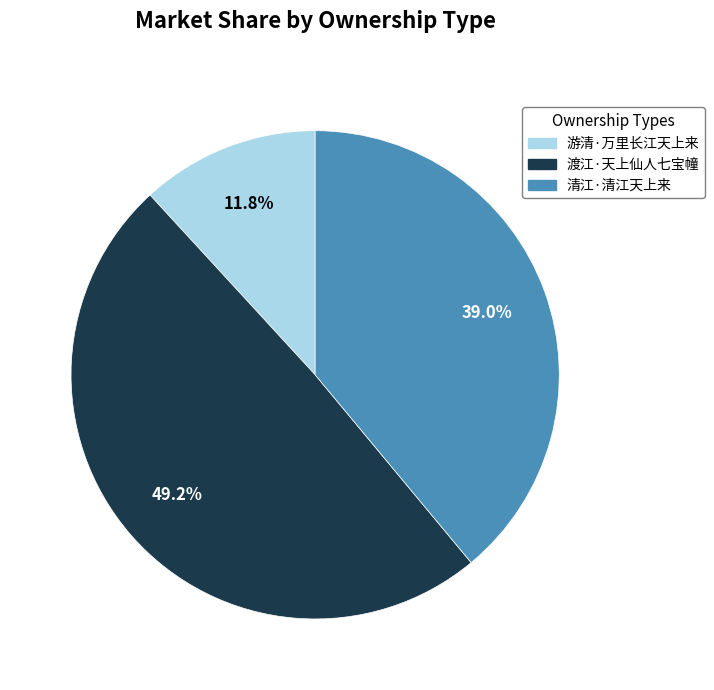

Does any single category account for the majority?

No